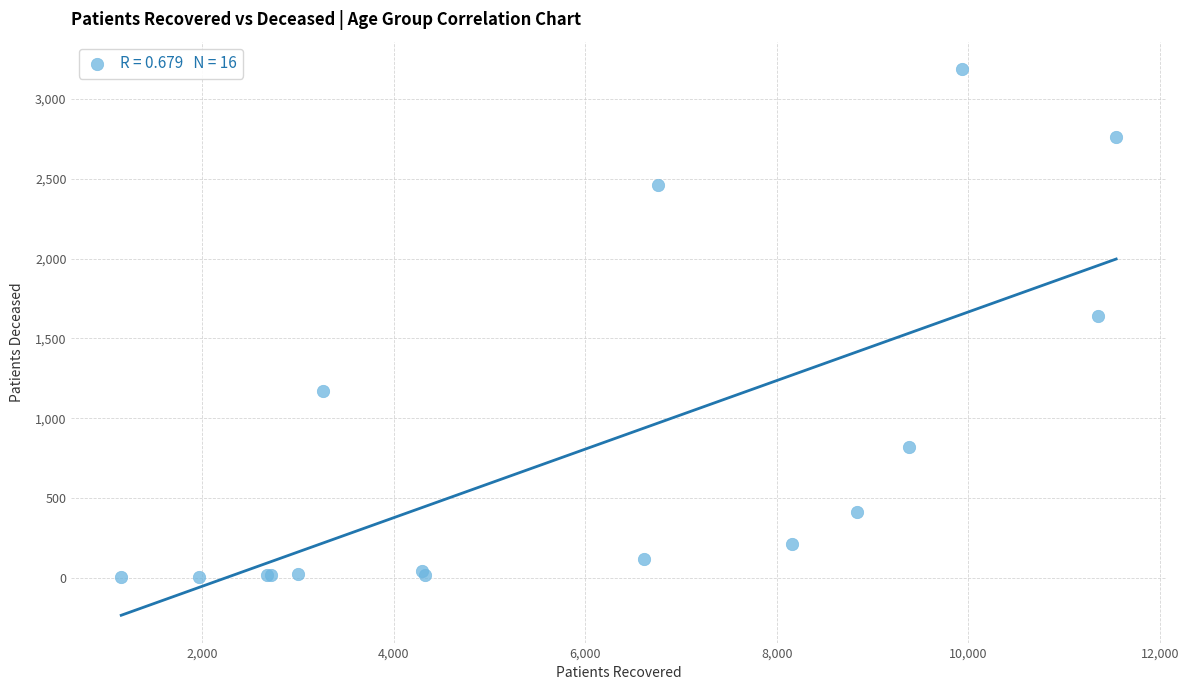

What Y value in the scatter plot is closest to 1595?

1638